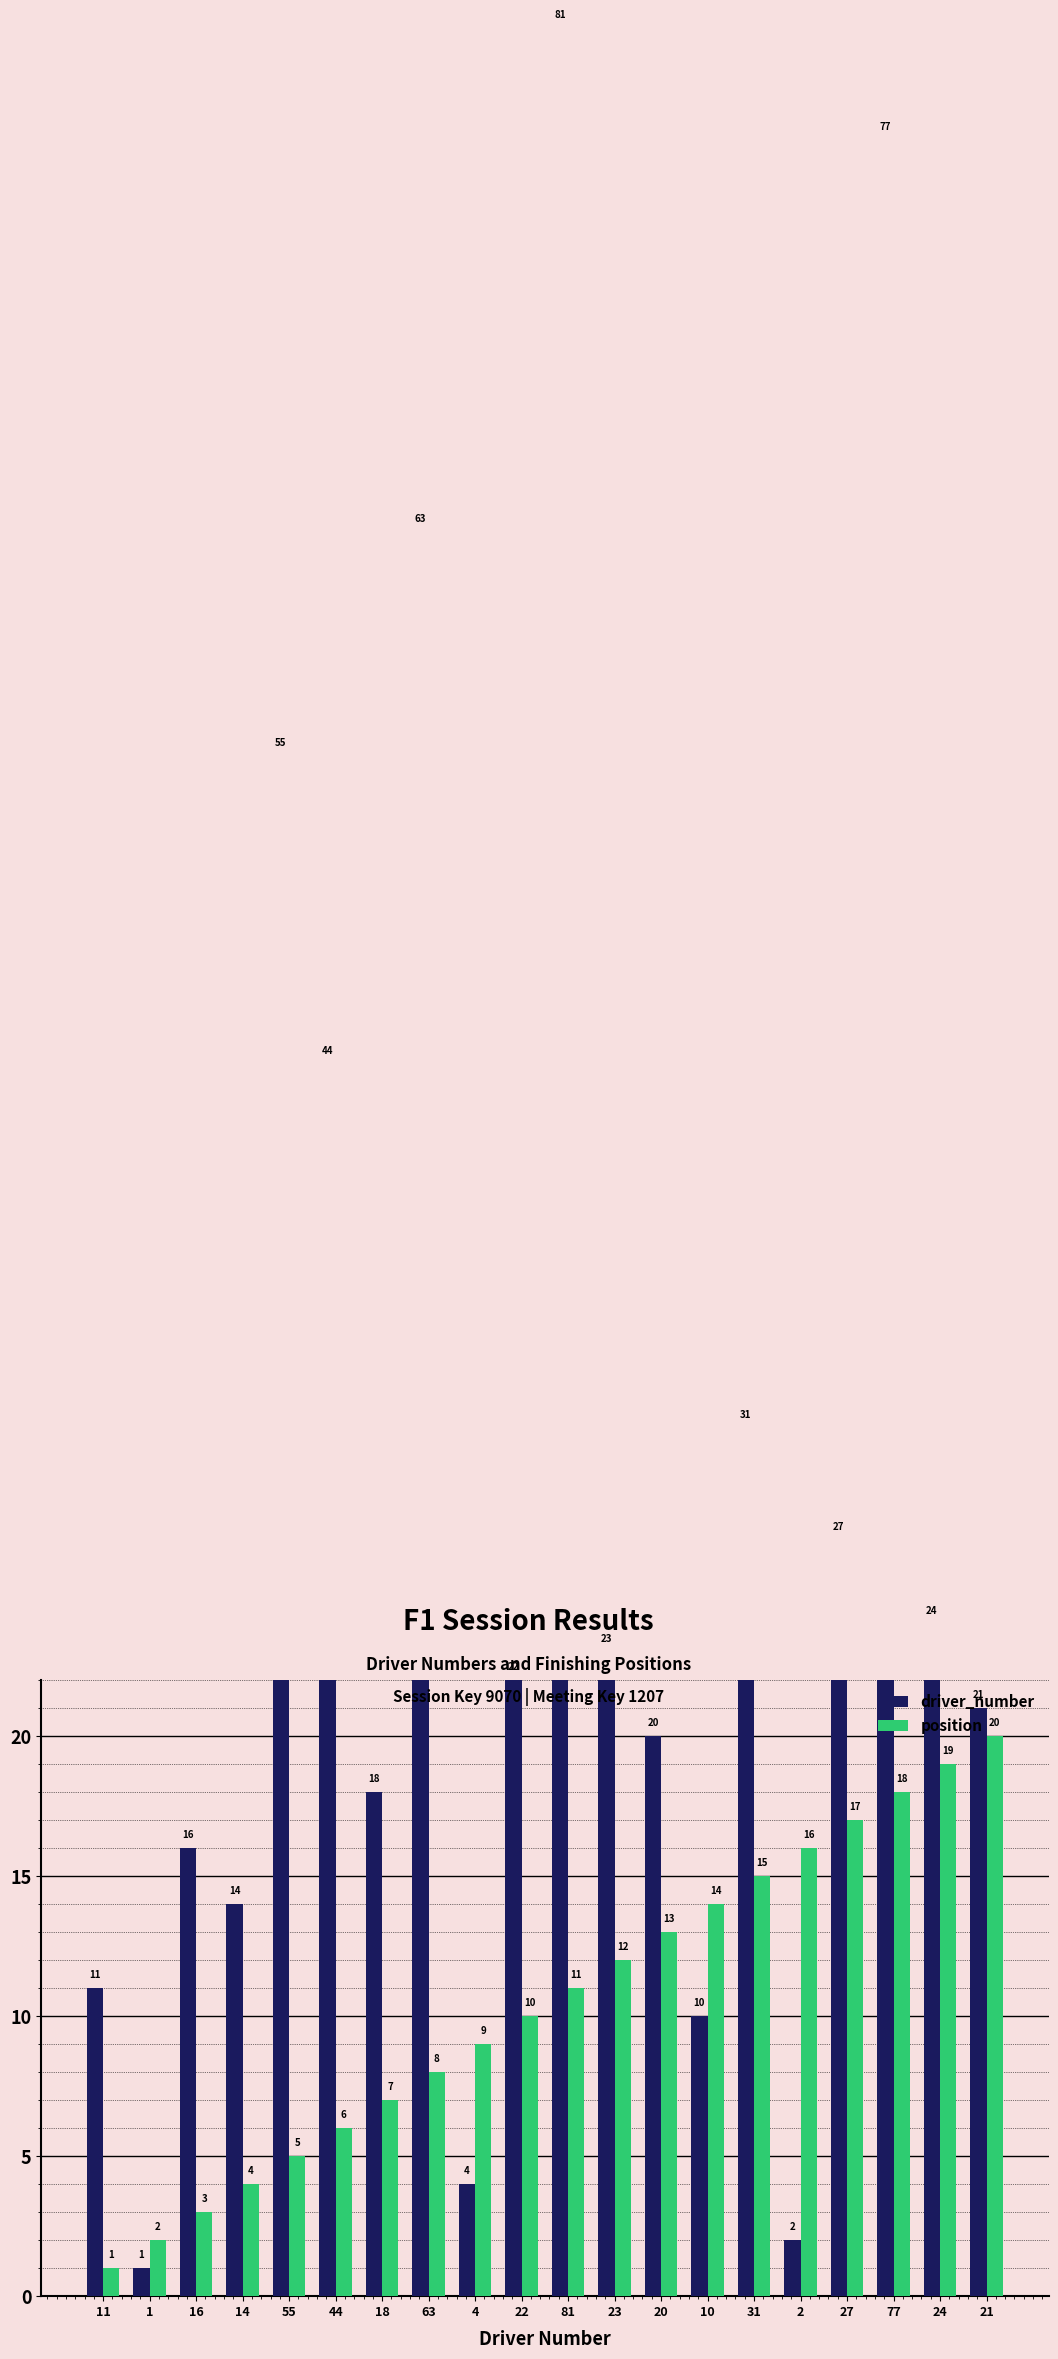

What is the difference between the position values at 20 and 77?

5